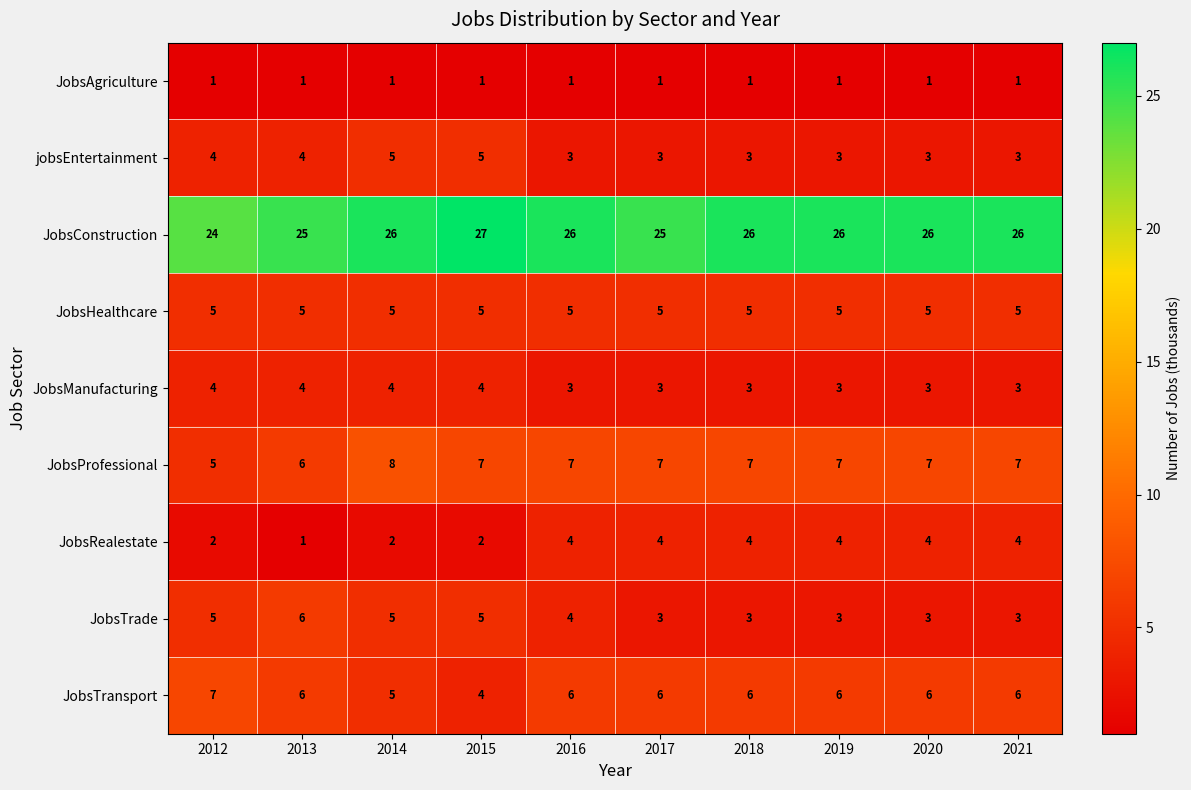

What is the spread (max minus min) of values at 2017?

24